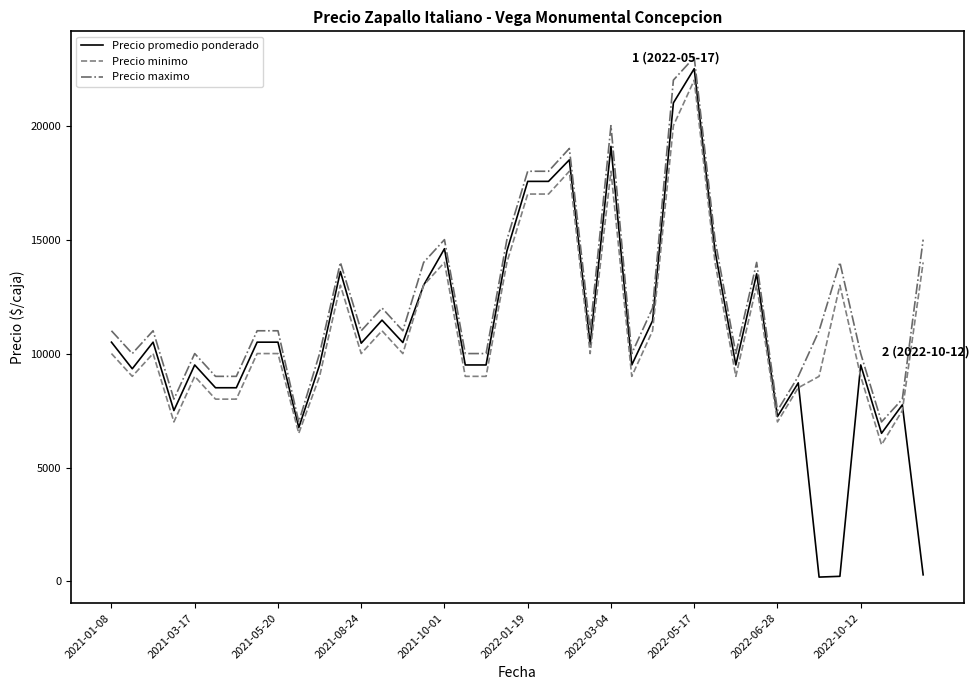

Which series has the widest spread of values?

Precio promedio ponderado